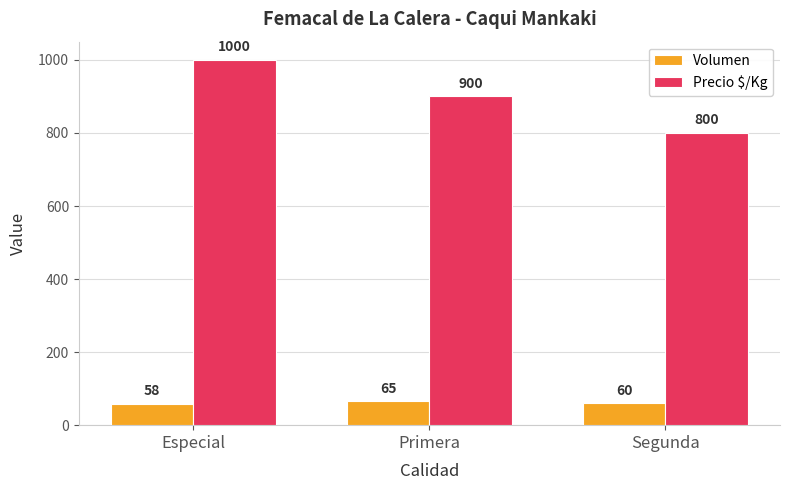

At which category is the sum across all series the highest?

Especial